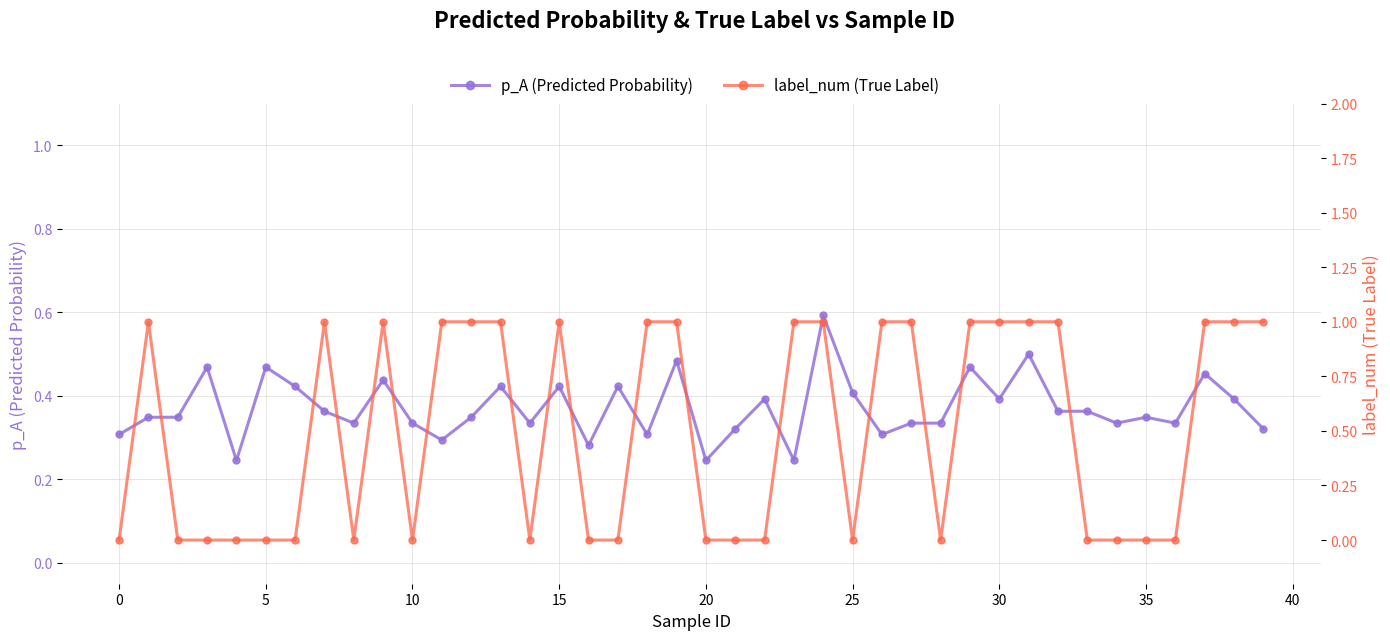

Is the value of label_num (True Label) at 16 greater than the value of p_A (Predicted Probability) at 5?

No